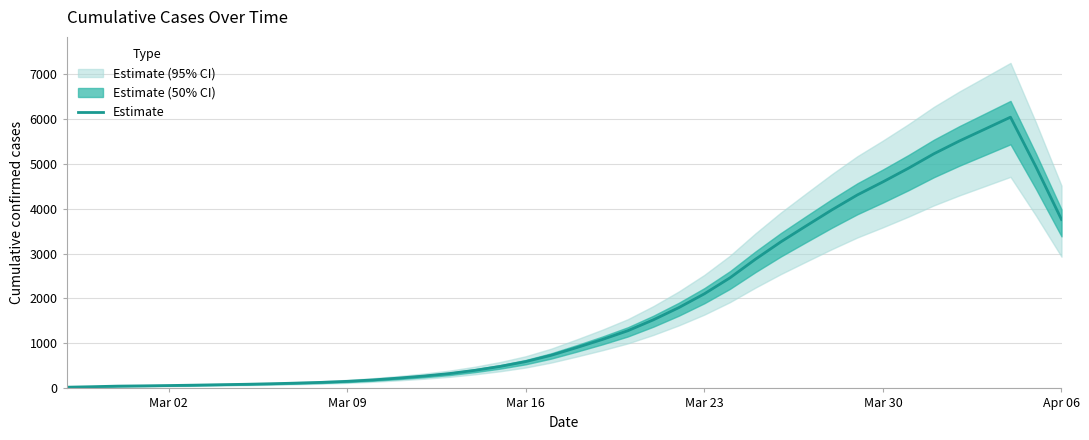

How many points are higher than both their immediate neighbors (excluding endpoints)?

1